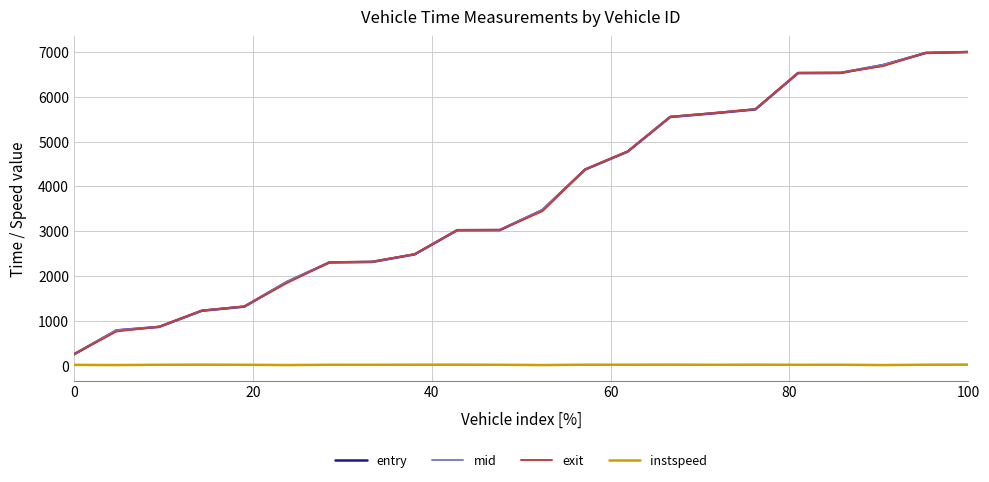

Which series has the widest spread of values?

entry